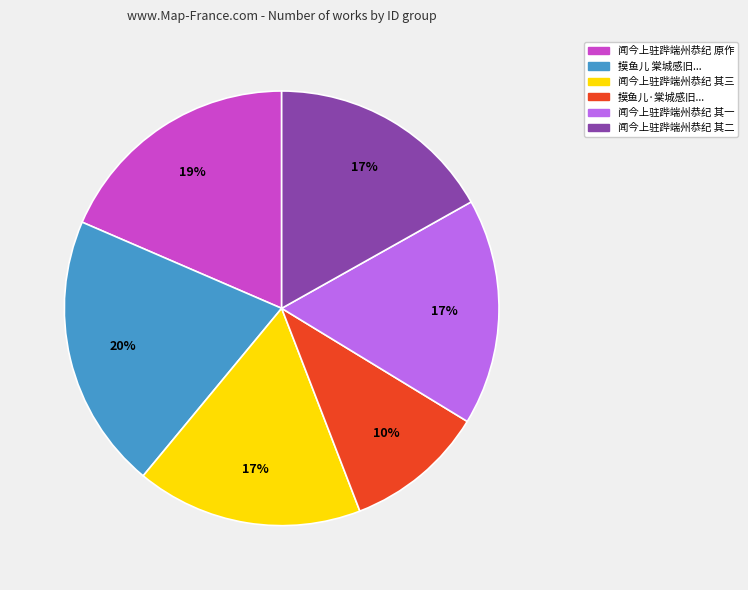

Is there any slice that represents more than half of the pie?

No